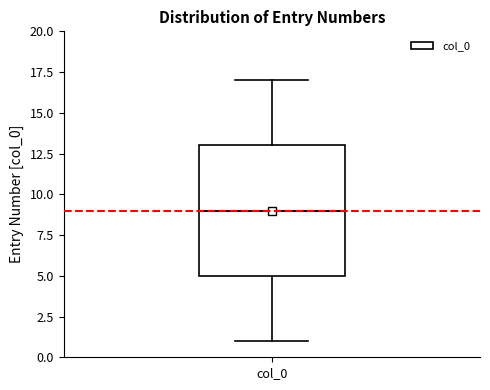

Where does the upper whisker of the box for col_0 end on the y-axis? The values are not printed on the chart, so give them approximately, as read against the axis.

17